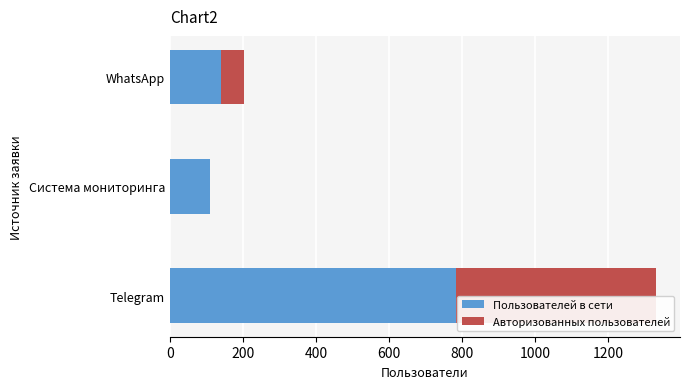

What is the sum of the Пользователей в сети values at WhatsApp and Telegram?

923